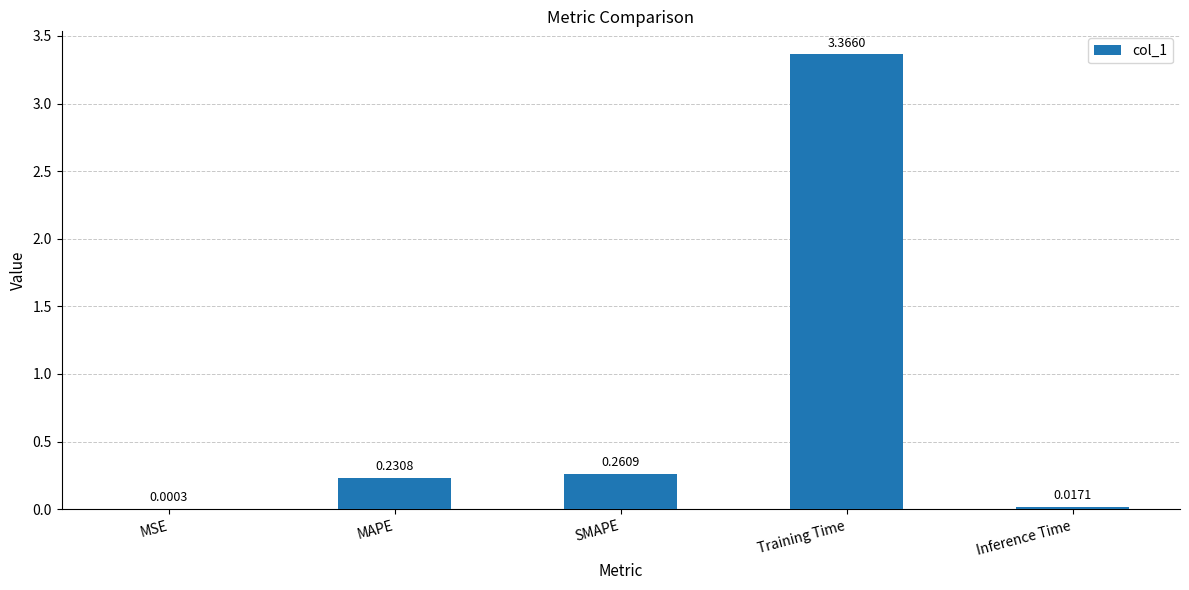

Which label corresponds to the largest value in the chart?

Training Time